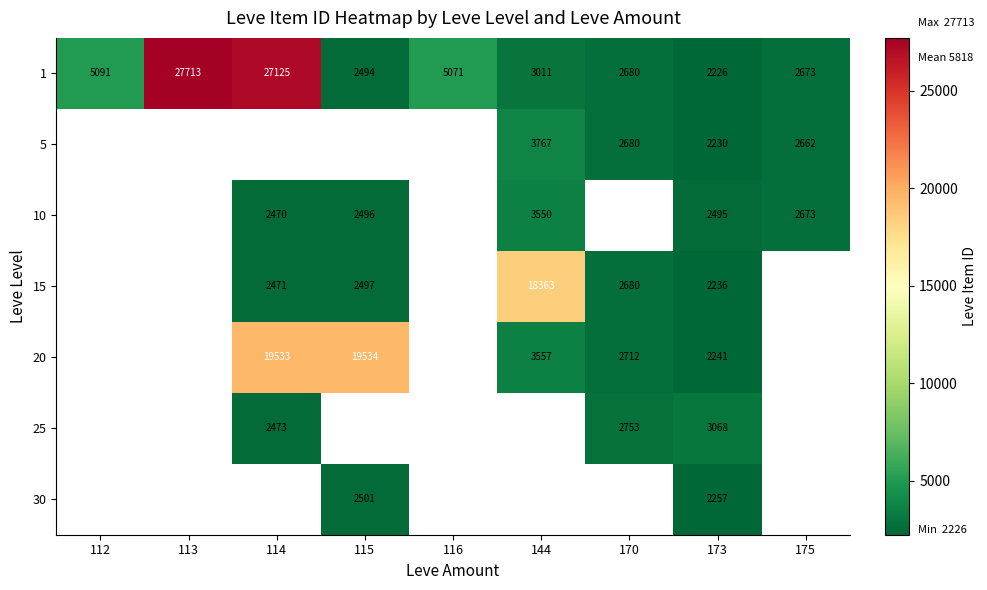

Is the value of 1 at 112 greater than the value of 30 at 173?

Yes